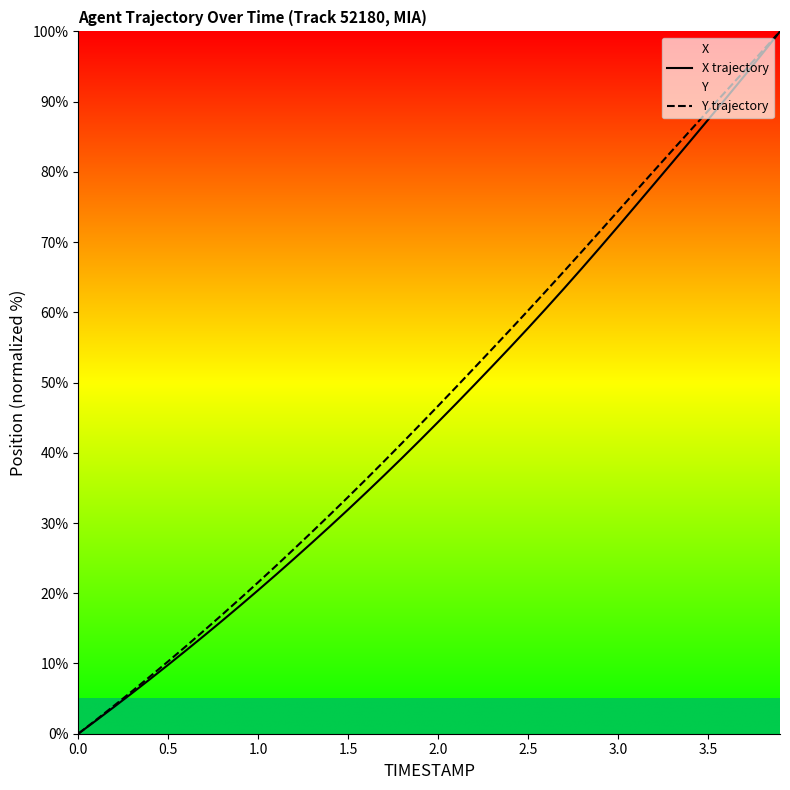

At how many categories does at least one series exceed 38?

23